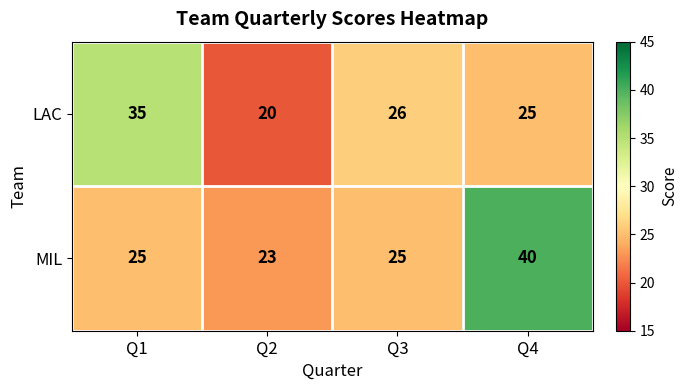

What is the average value of the MIL series?

28